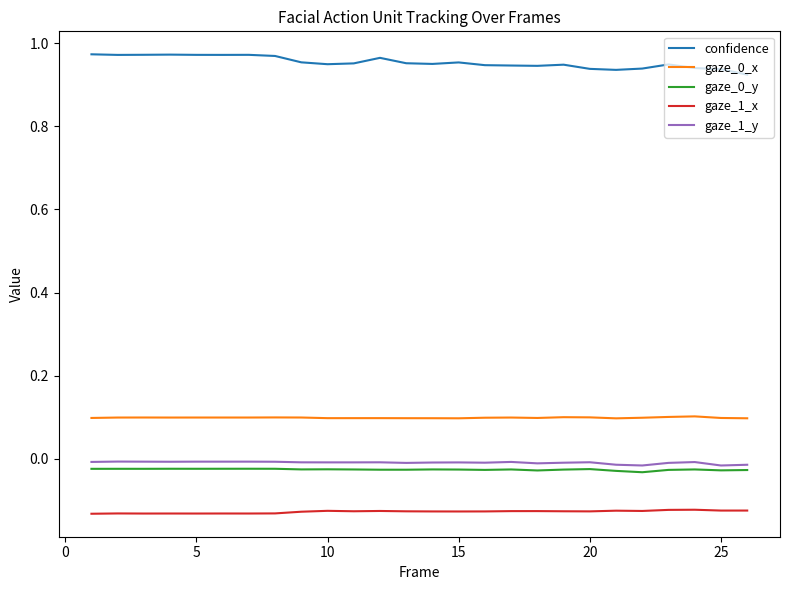

Which series has the largest total across all categories?

confidence